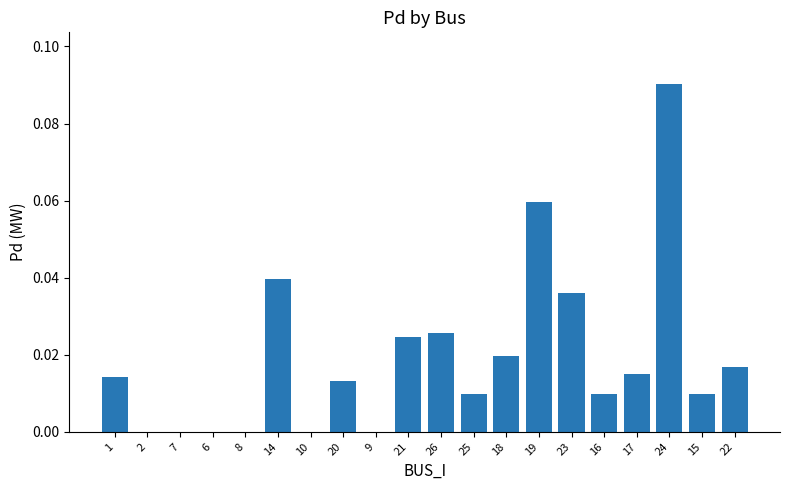

Between 14 and 6, which is larger?

14